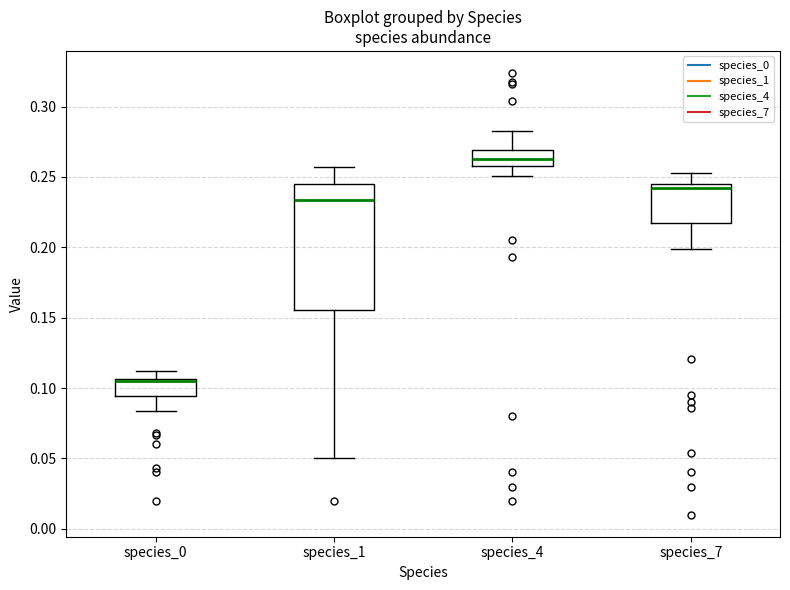

Which box's median line is the lowest?

species_0